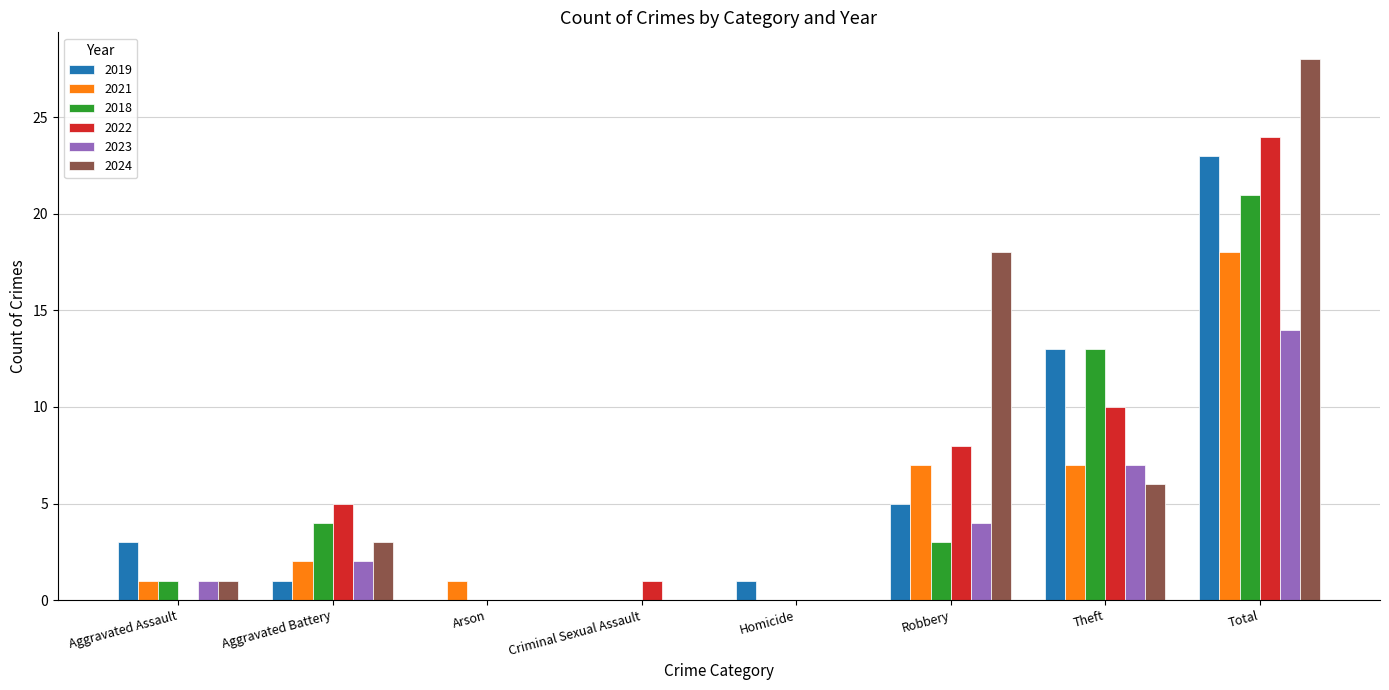

How many groups of bars are there?

8